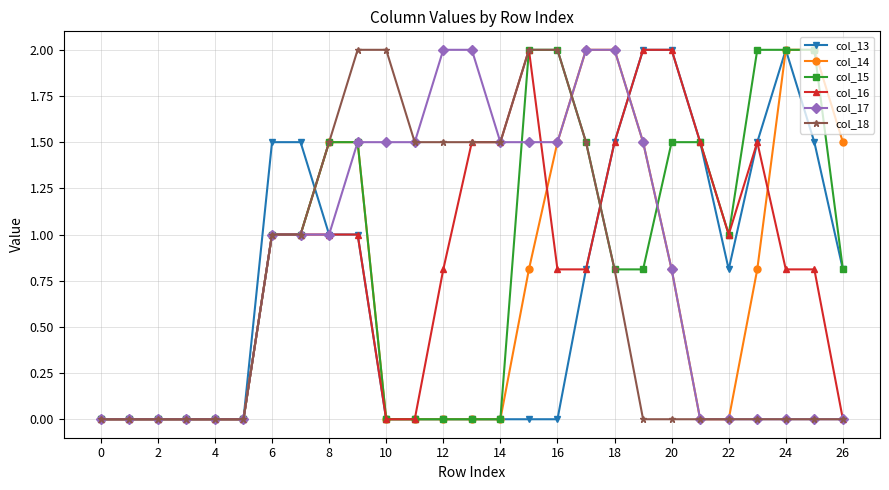

What is the greatest value displayed?

2.0